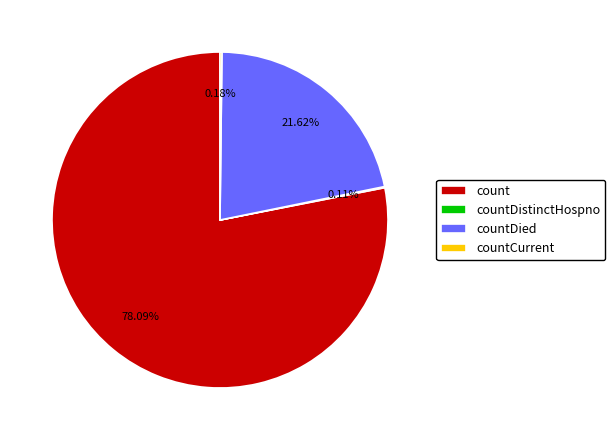

What percentage is NOT represented by countDied?

78.4%